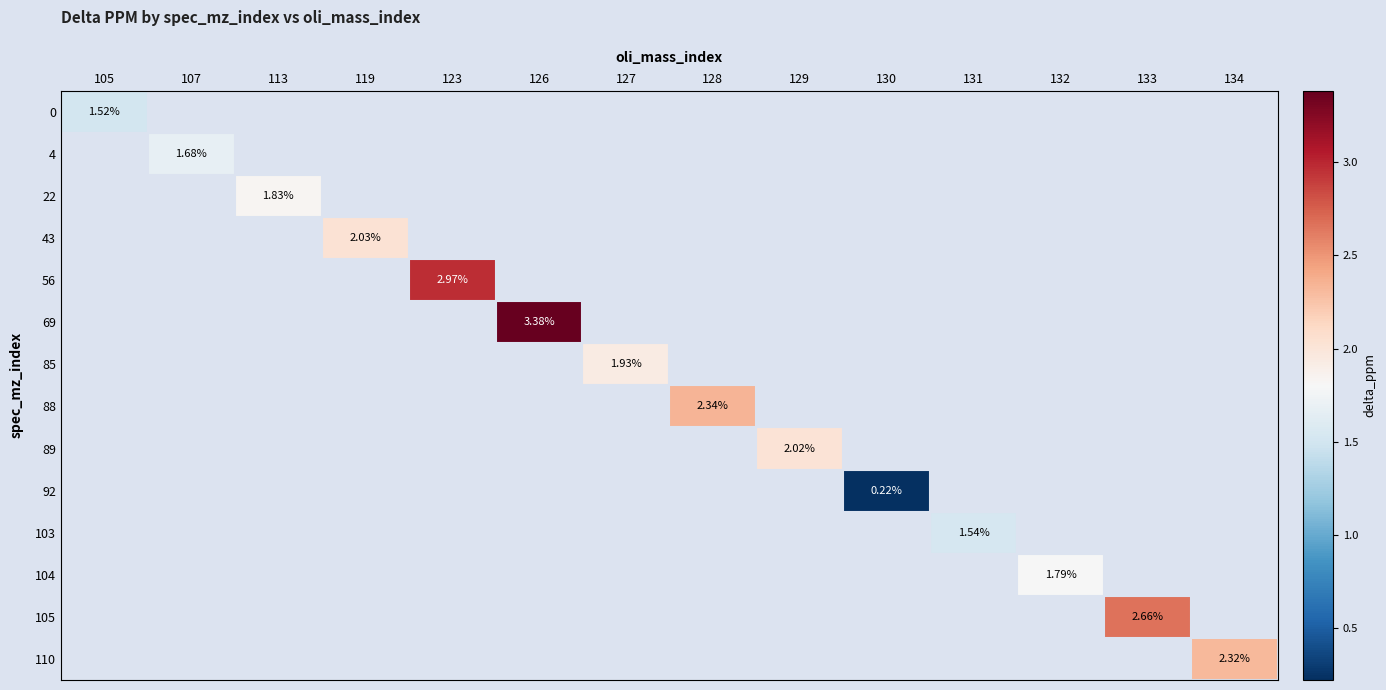

What is the total value across all series at 134?

2.3